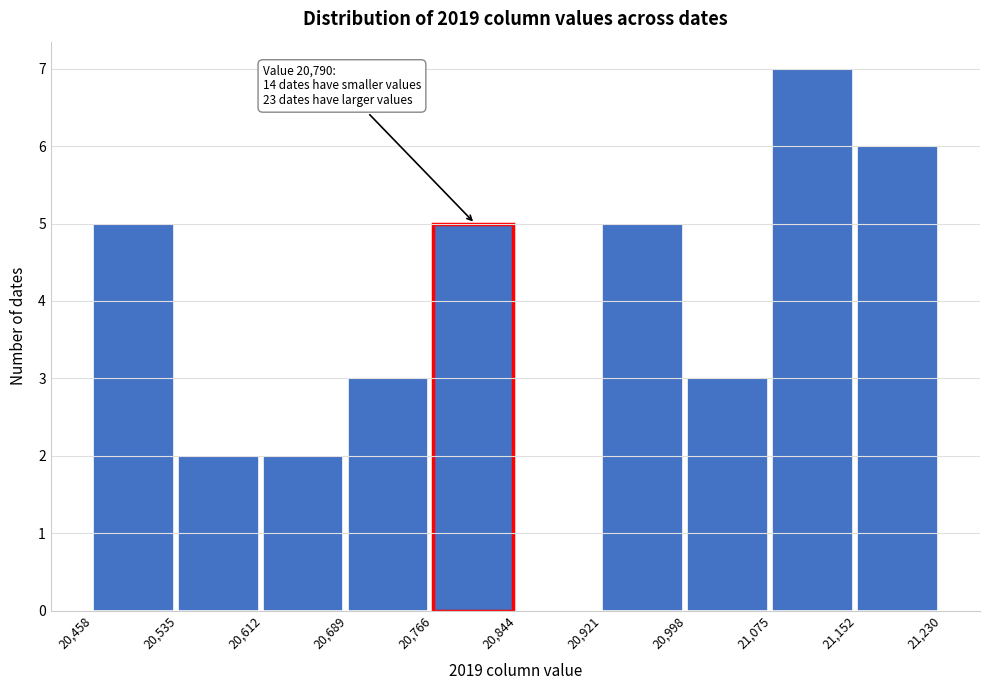

Over which range of the x-axis is the bar tallest?

21,075 to 21,152